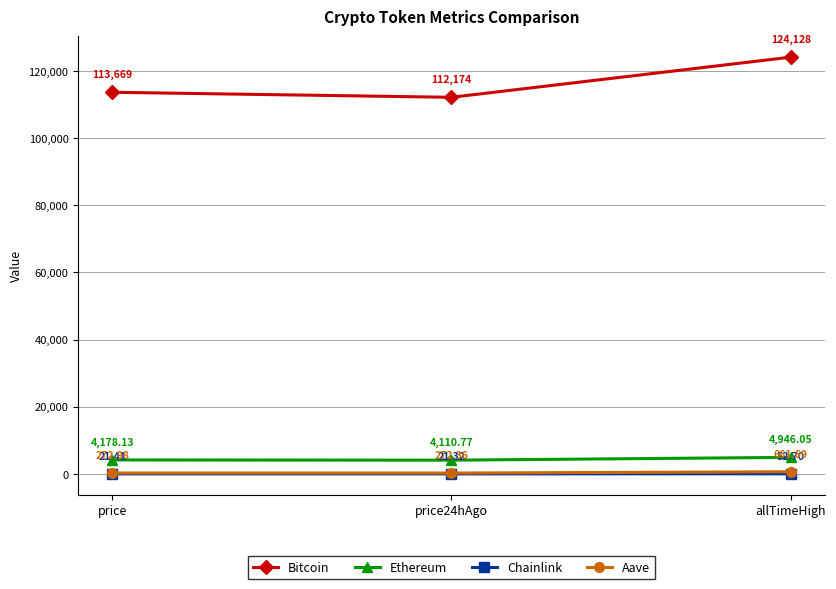

Rank the categories by Chainlink value from highest to lowest.

allTimeHigh, price, price24hAgo